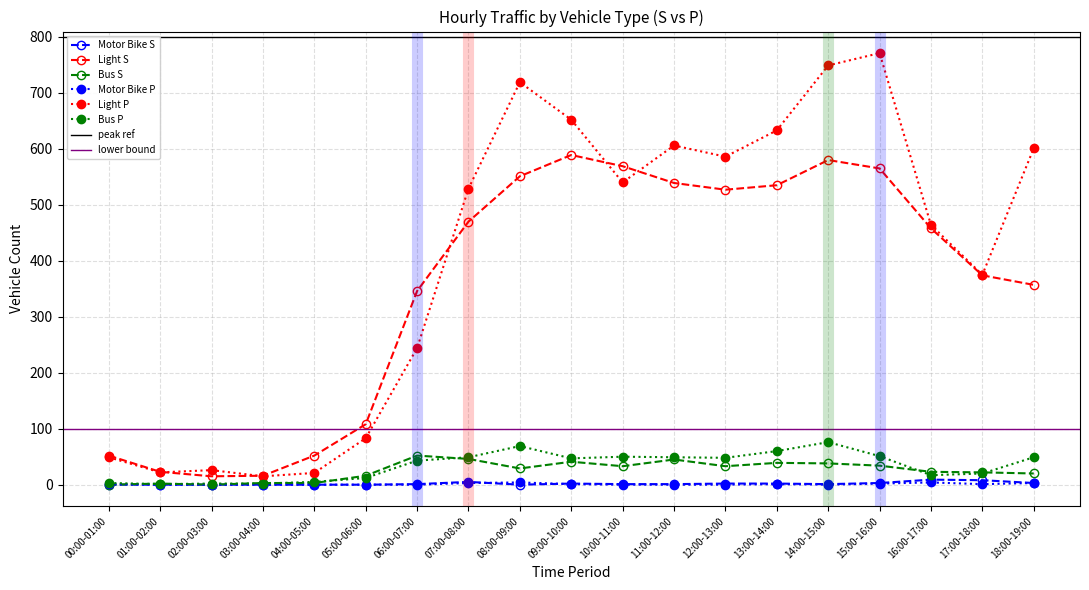

Which series has the largest range (max minus min)?

Light P